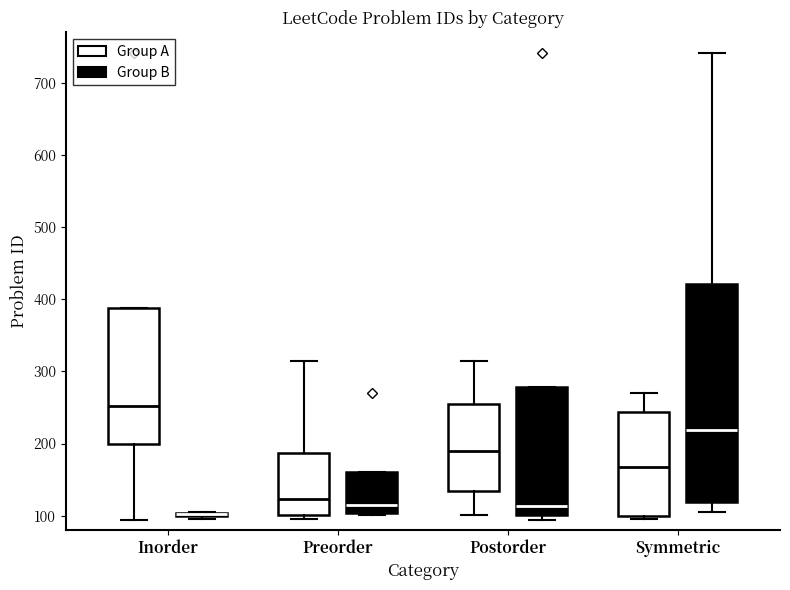

Comparing the boxes themselves (not the whiskers), which one is the tallest?

Symmetric (Group B)